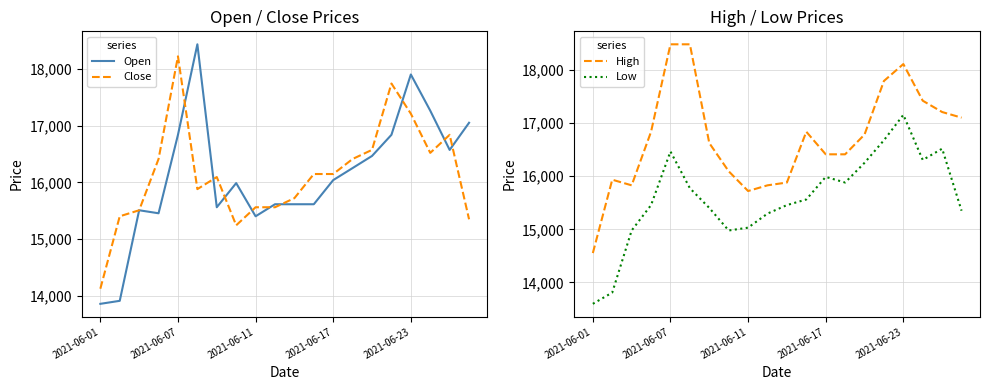

What is the average value of the Open series?

16109